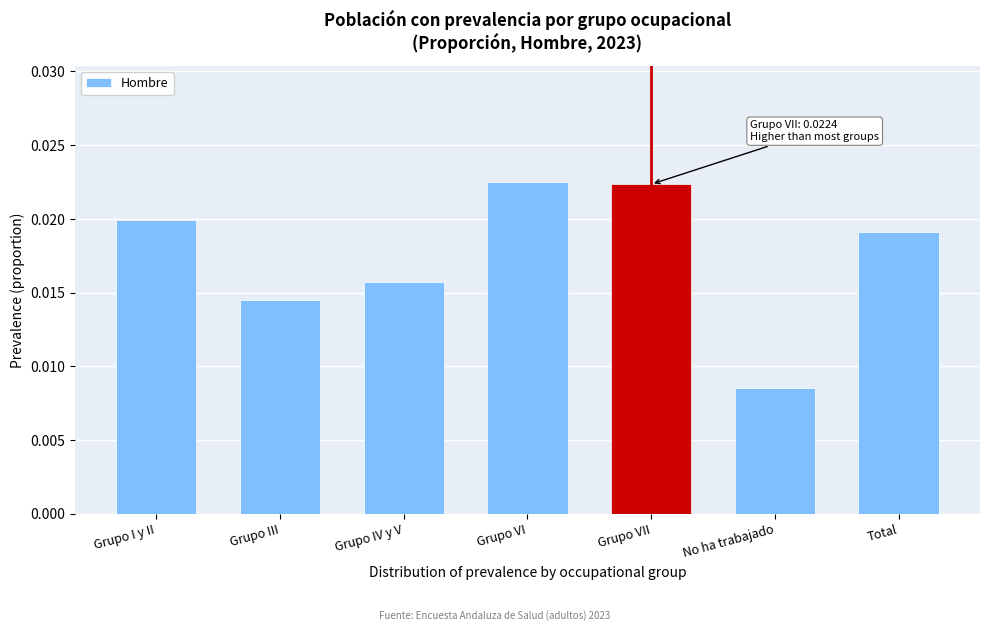

Which label corresponds to the smallest value in the chart?

No ha trabajado